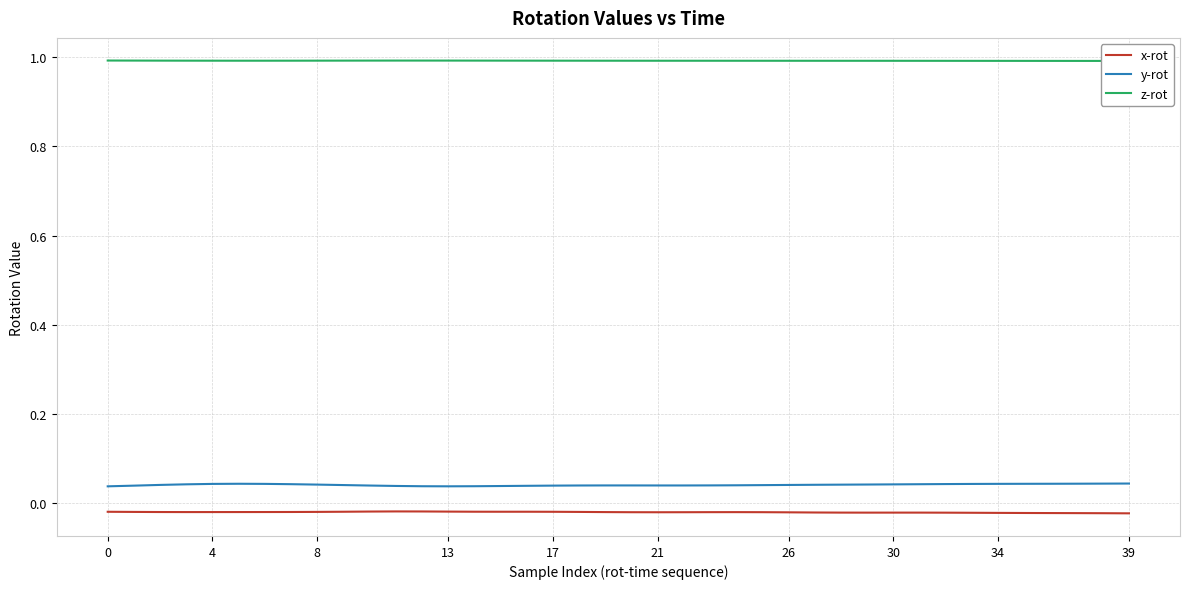

True or false: y-rot has a value of 0.1 at 21.

False